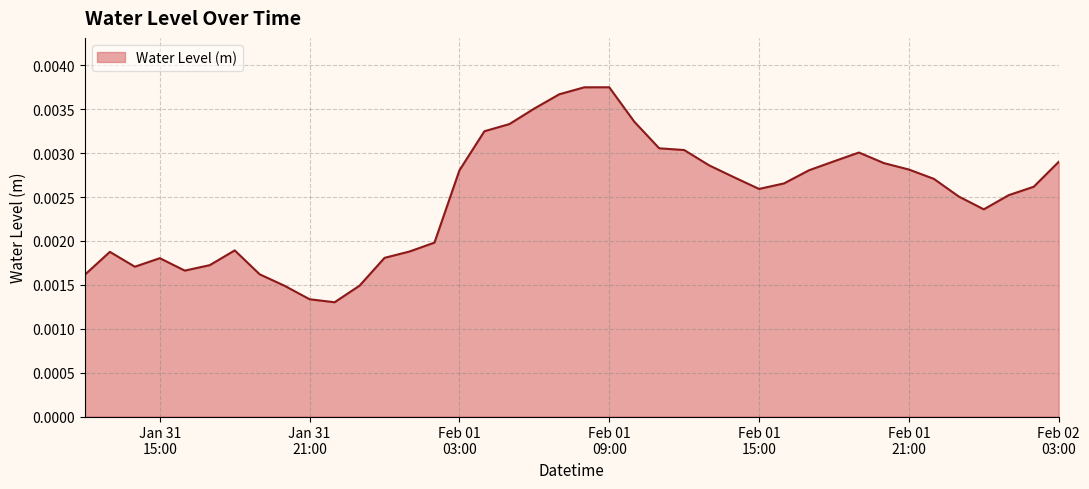

What is the sum of all values?

0.1